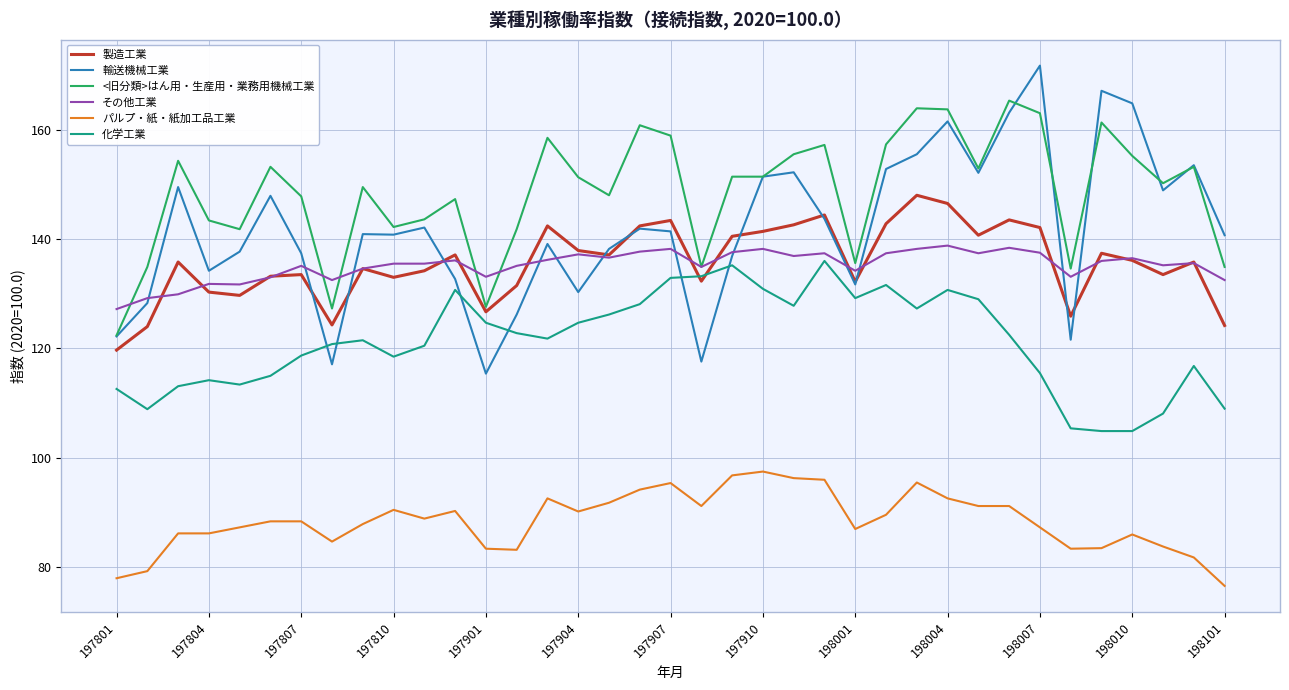

What is the smallest value displayed?

76.6